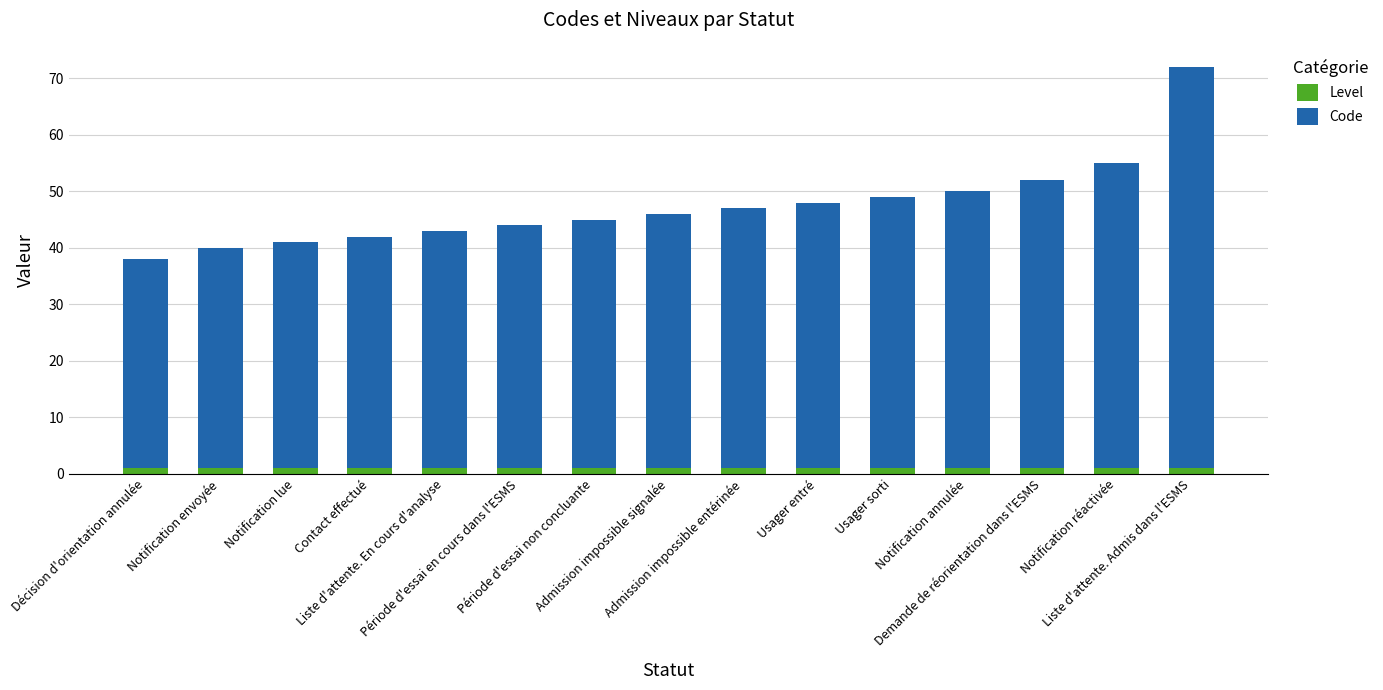

What are all the series names shown in the legend?

Level, Code